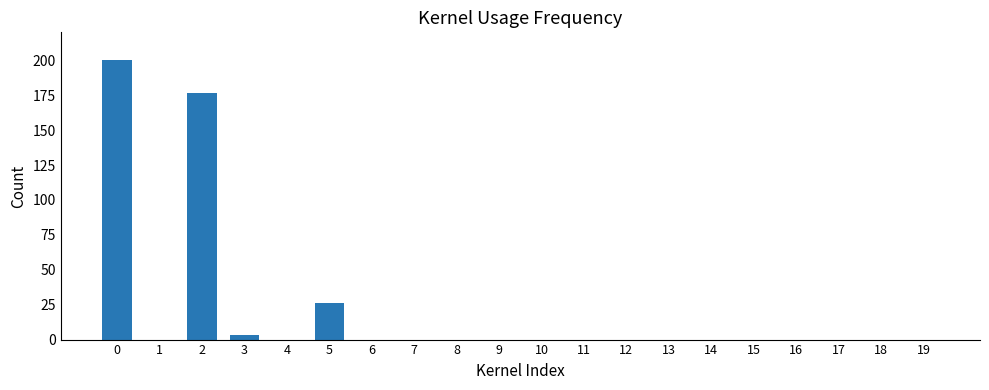

What is the change in value from 2 to 6?

-176.9